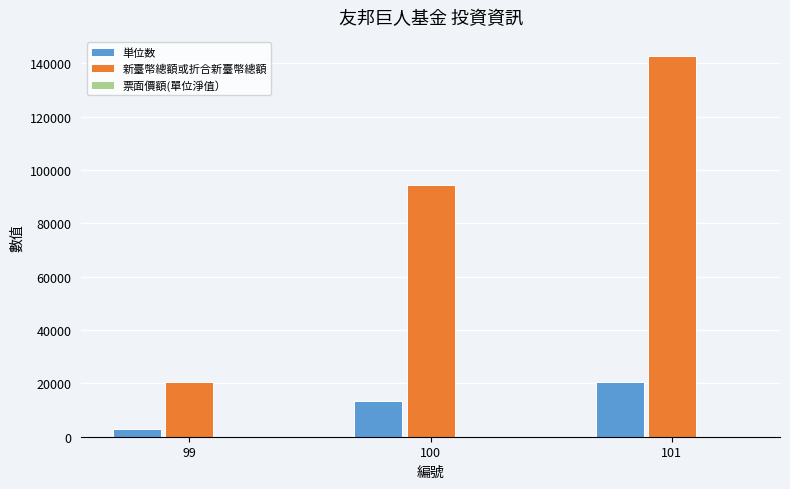

The 新臺幣總額或折合新臺幣總額 series shows 142769.1 at 101. True or false?

True